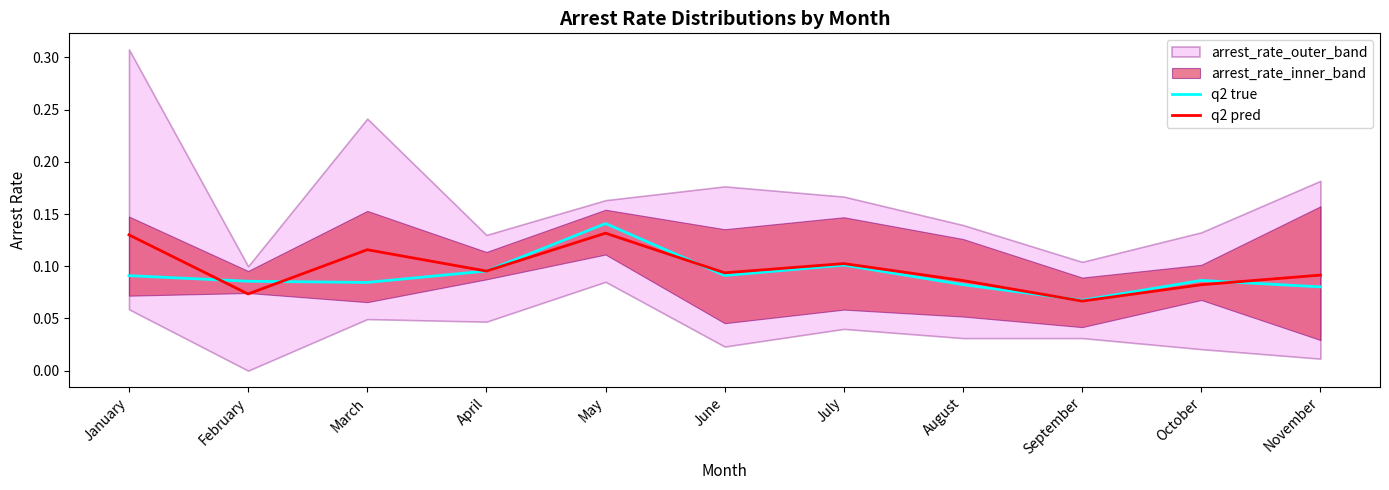

At which category is the sum across all series the highest?

May